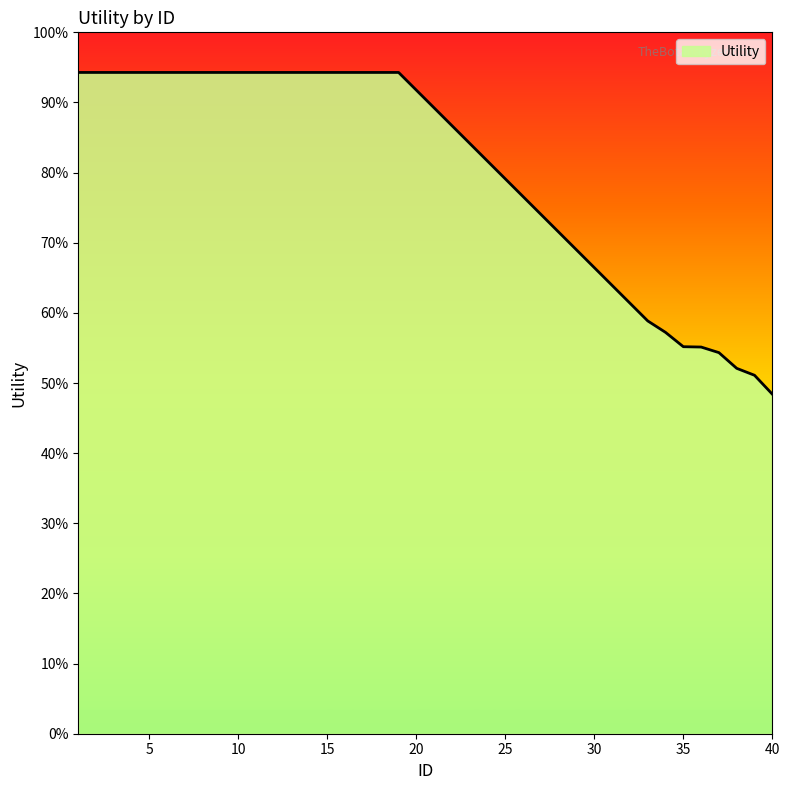

Is this an area chart (filled region under the line)?

Yes